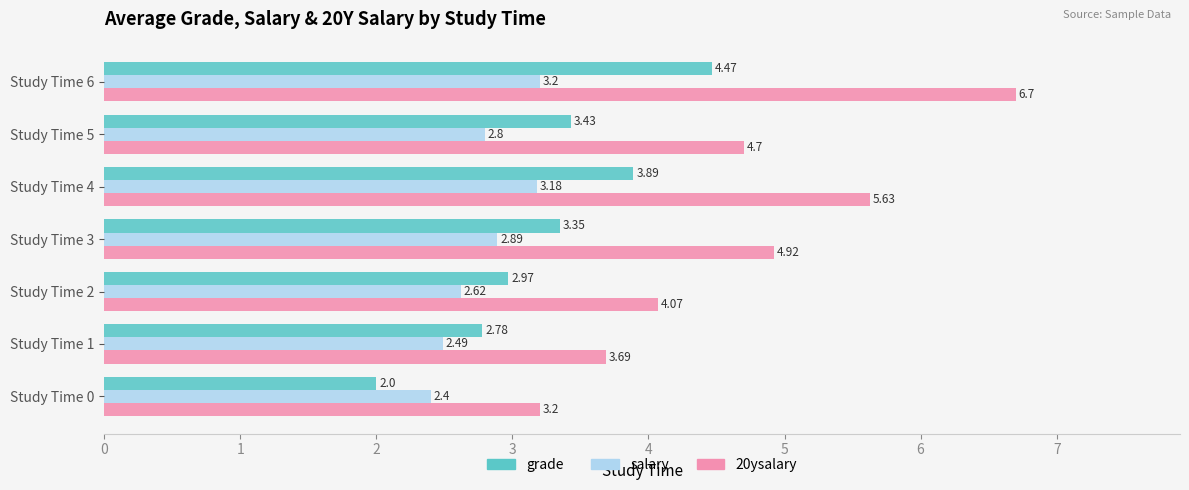

At which label is 20ysalary closest to 4?

Study Time 2